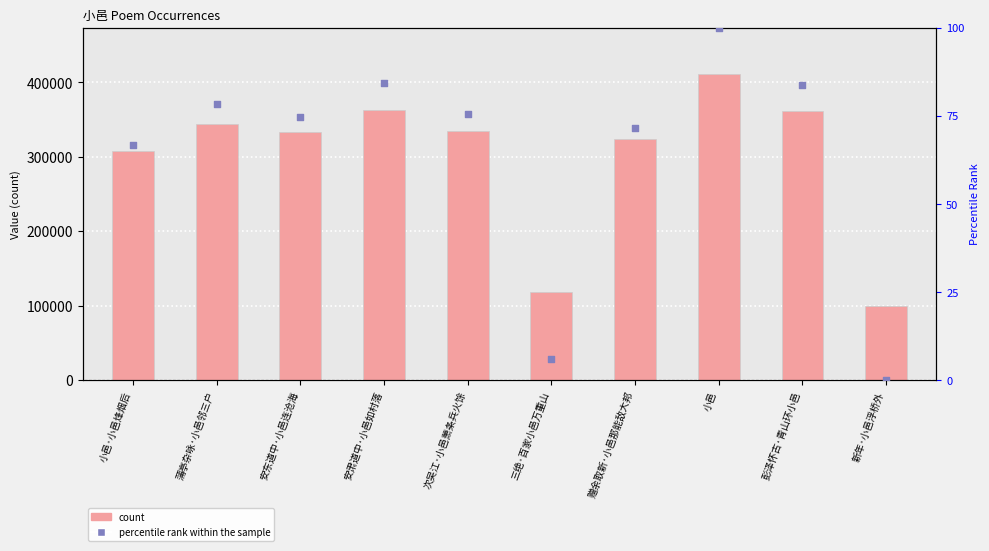

At how many categories does at least one series exceed 121631?

8